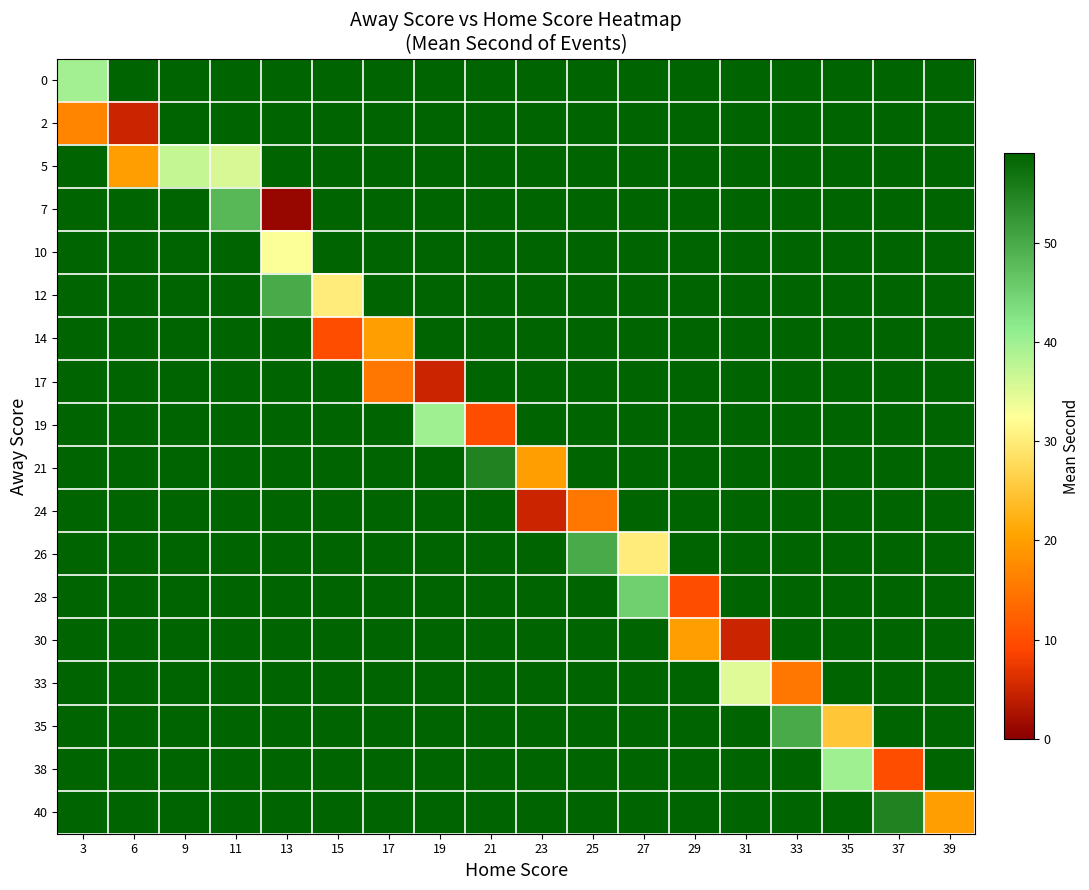

What is the difference between the highest and lowest values at 31?

54.0